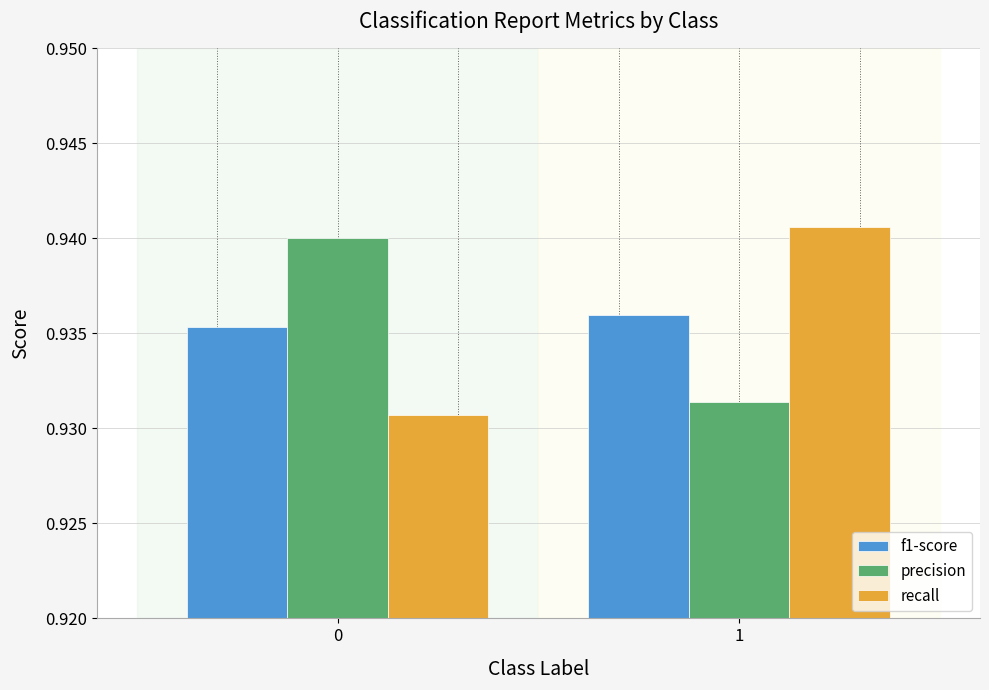

What is the sum of all precision values?

1.9